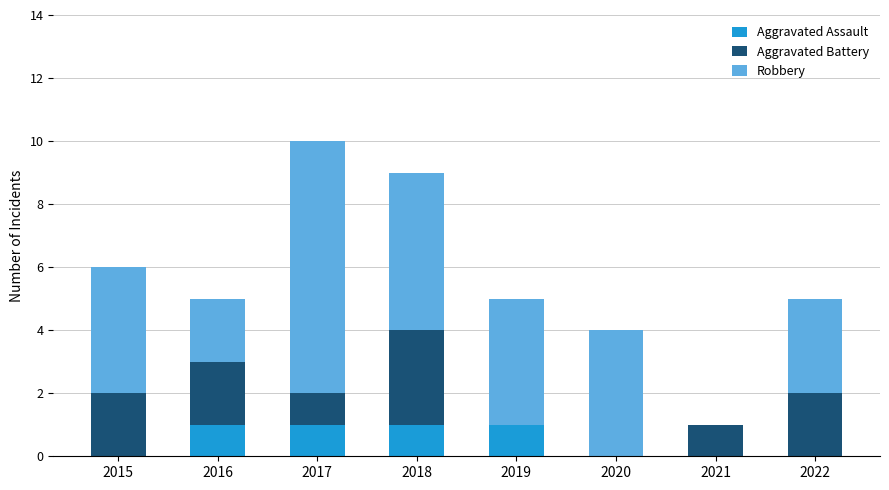

How many data points does each series have?

8